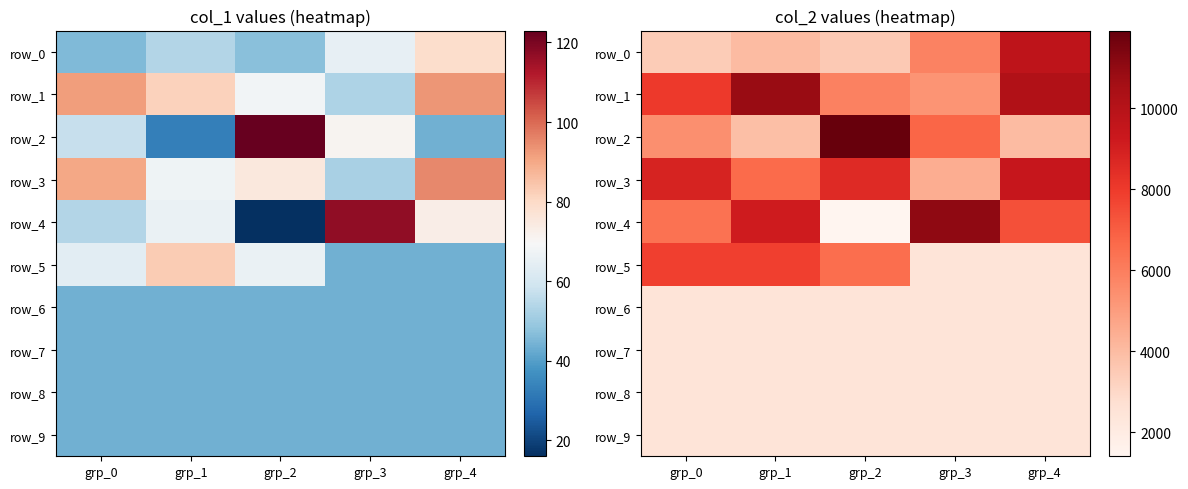

Which has a higher value, grp_4 or grp_0?

grp_4